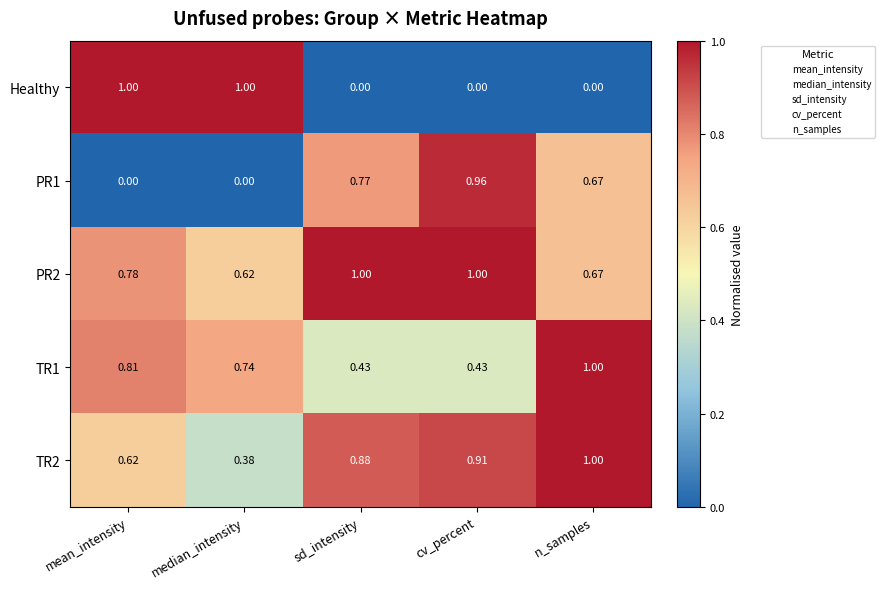

Which category has the lowest value in the TR2 series?

median_intensity